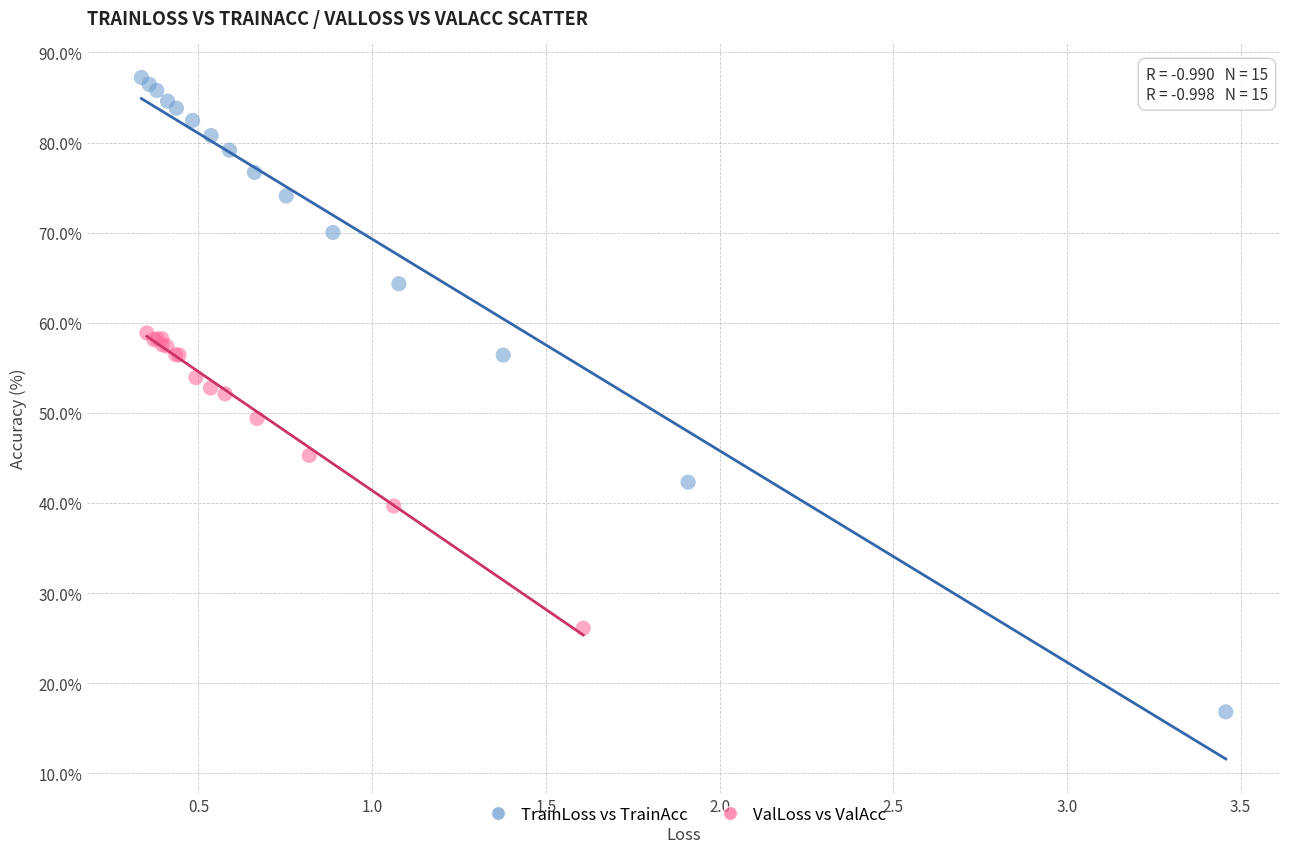

Which series contains the lowest Y value?

TrainLoss vs TrainAcc